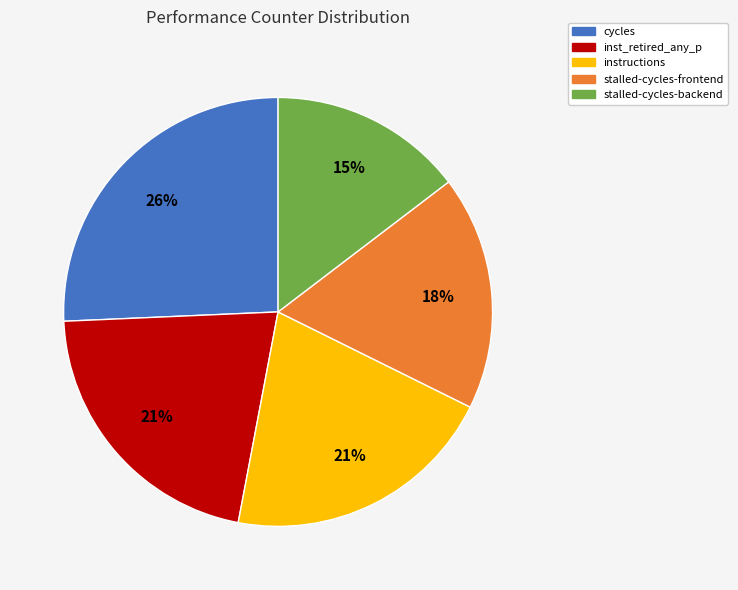

Is there any slice that represents more than half of the pie?

No